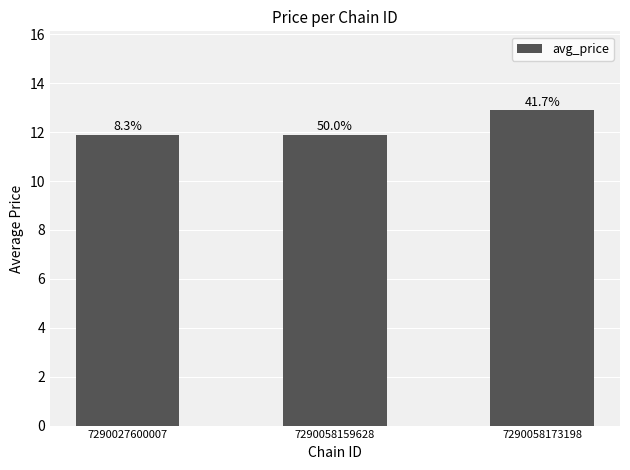

Does the chart contain any negative values?

No